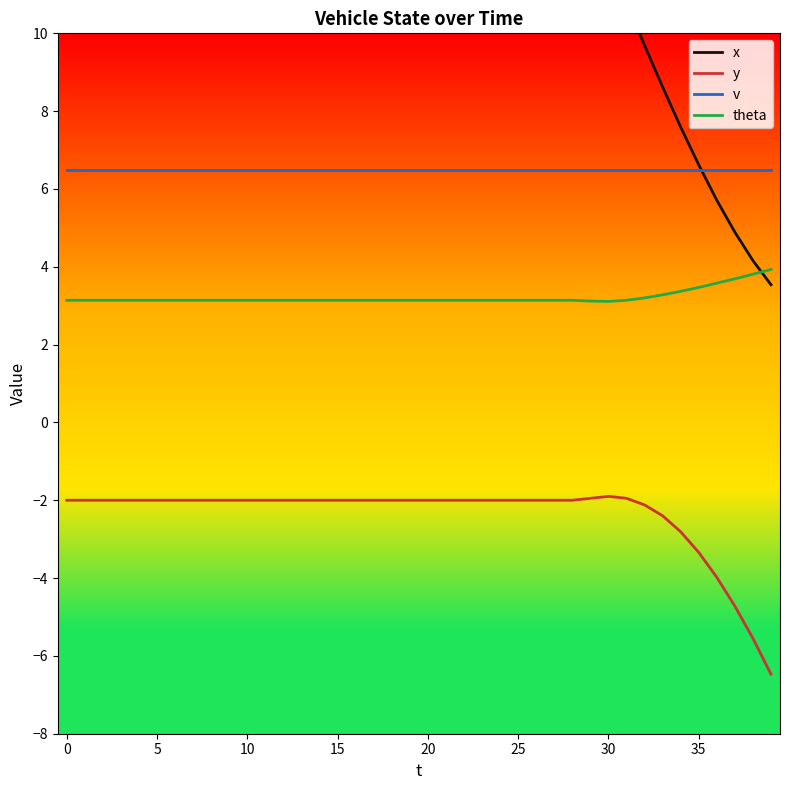

Which series ends up on top after the final intersection of theta and x?

theta